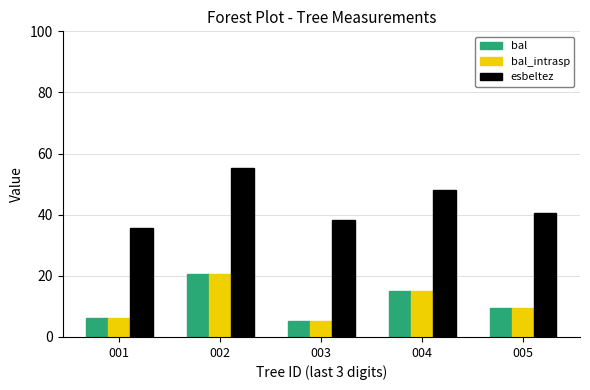

Count the number of data series in this chart.

3